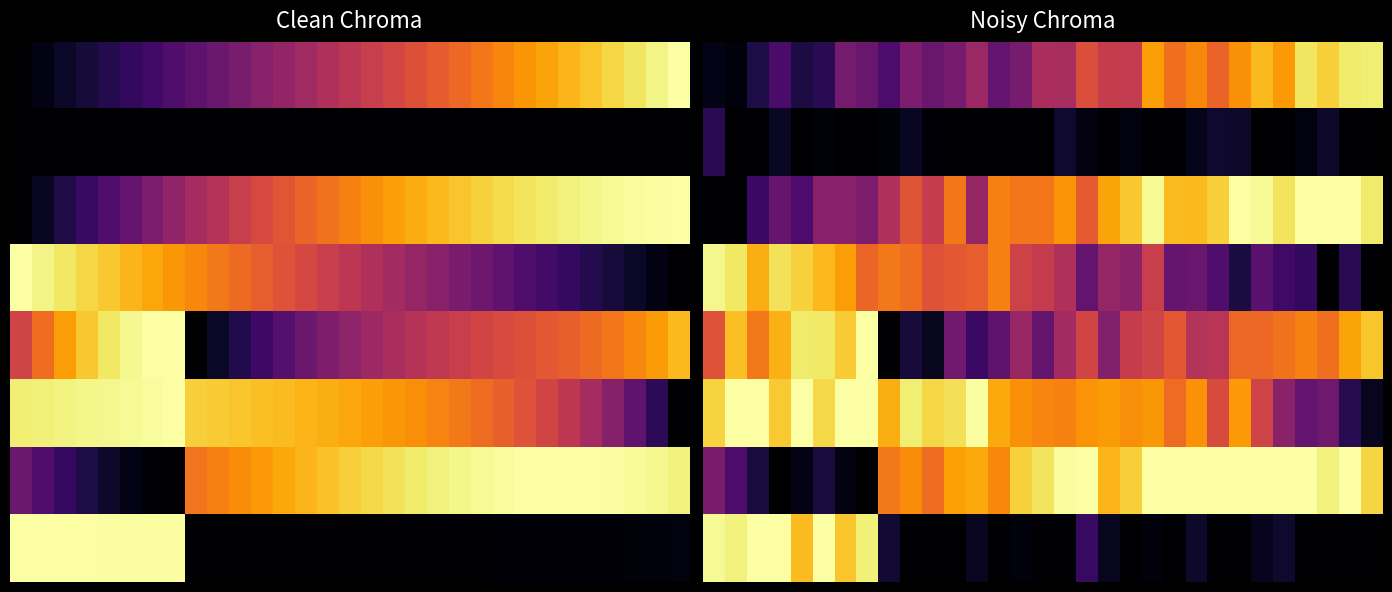

How many values in 2 are above zero?

29